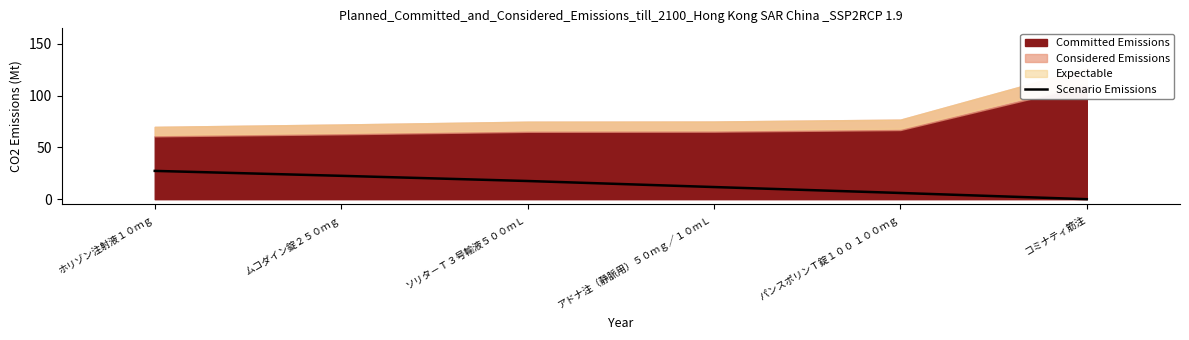

Between ソリタ－Ｔ３号輸液５００ｍＬ and ホリゾン注射液１０ｍｇ, which is larger?

ホリゾン注射液１０ｍｇ